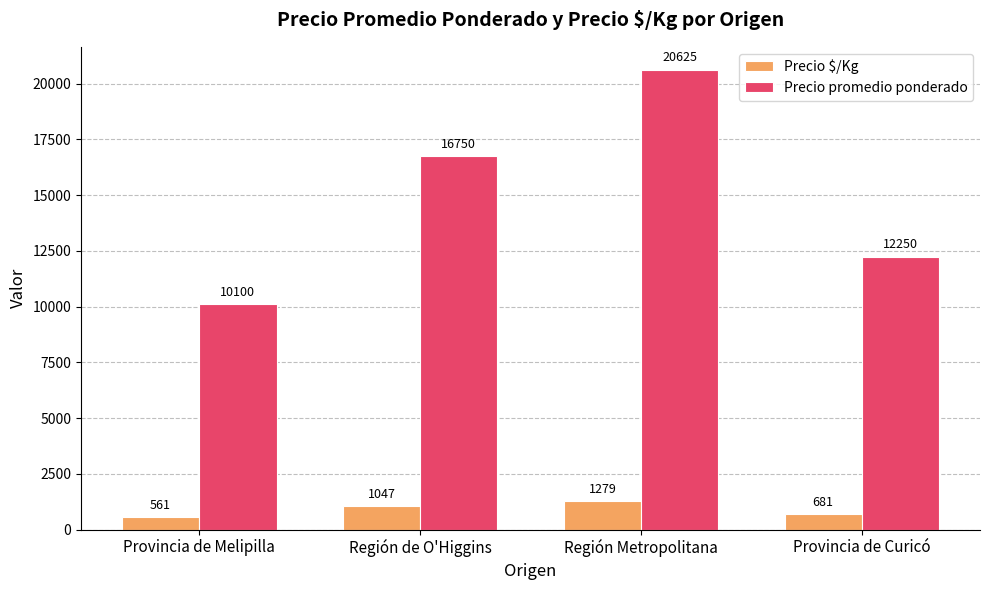

What is the sum of all Precio $/Kg values?

3567.8